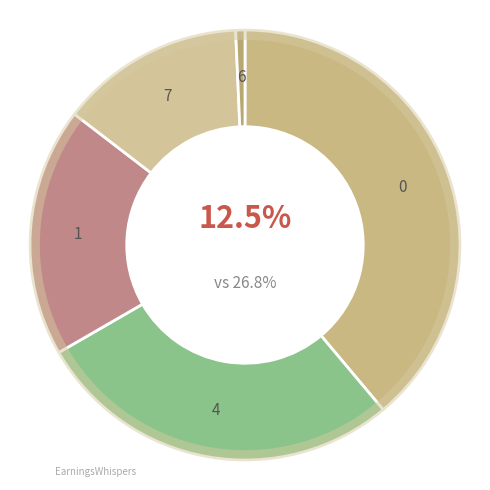

To the nearest percent, what is the combined percentage of 4 and 1?

47%